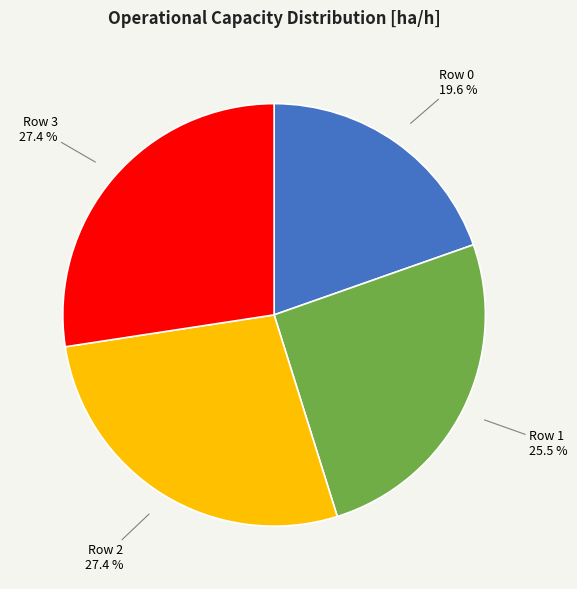

Is there a majority slice in this chart?

No